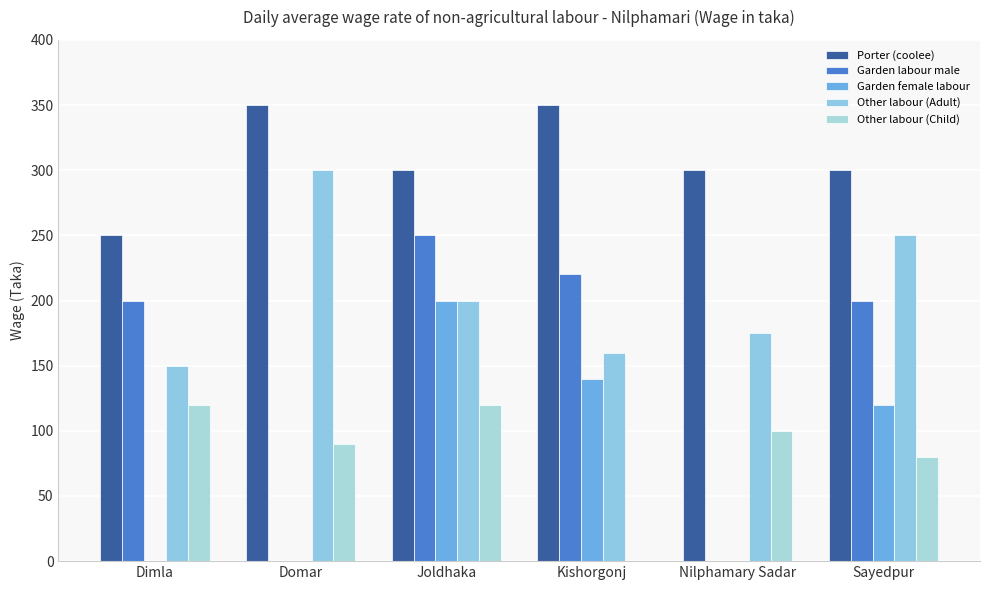

At which label does Garden female labour reach its peak?

Joldhaka